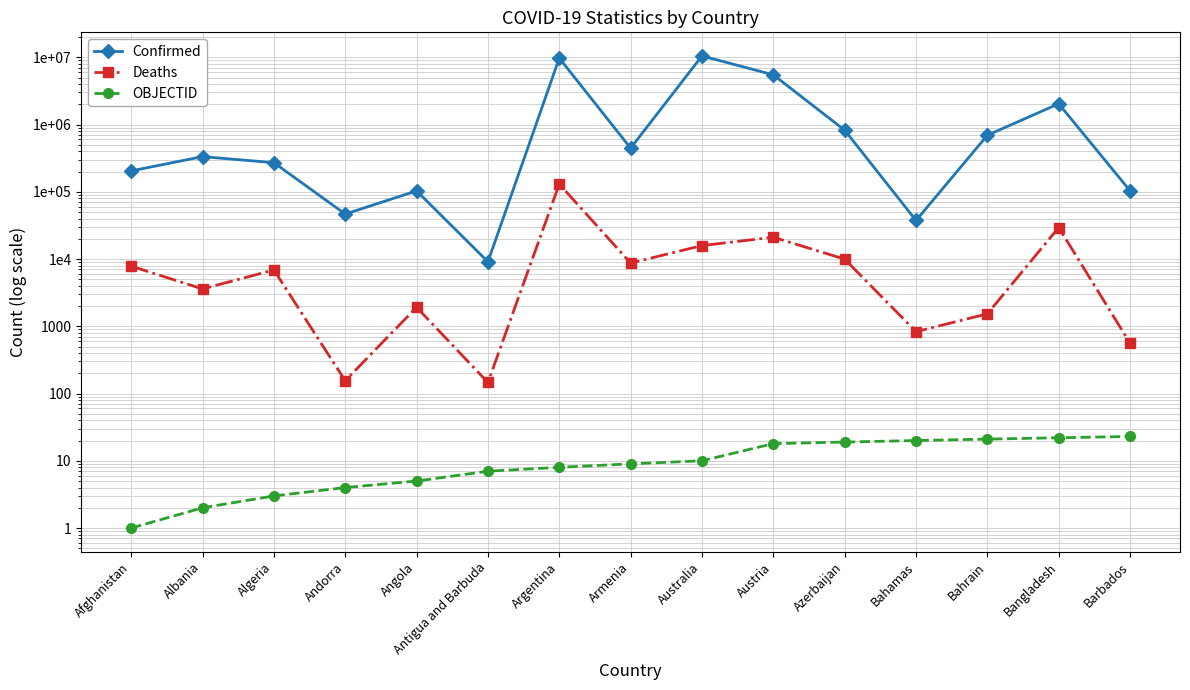

The value of OBJECTID at Albania is 1. True or false?

False